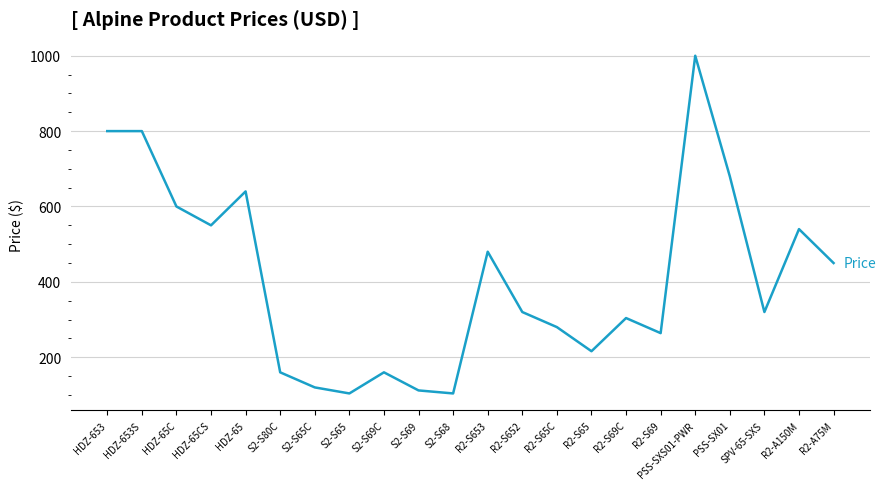

The value at PSS-SX01 is 463.0. True or false?

False